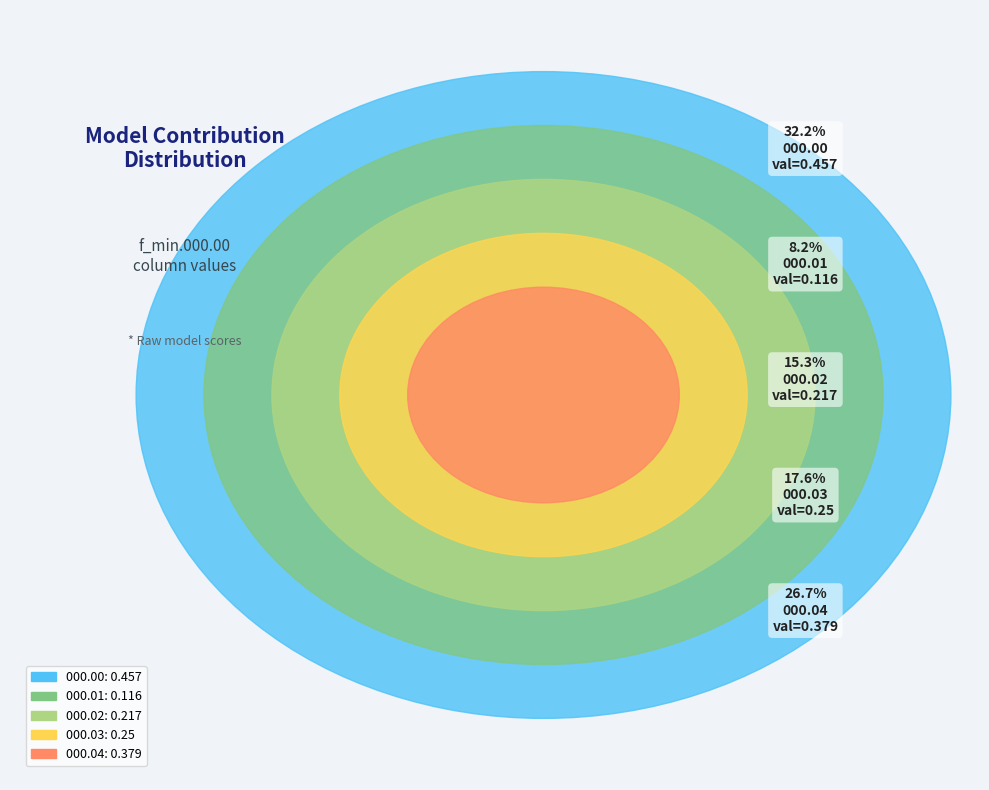

What percentage is NOT represented by finalmodel.000.02.det_cont.csv?

84.7%